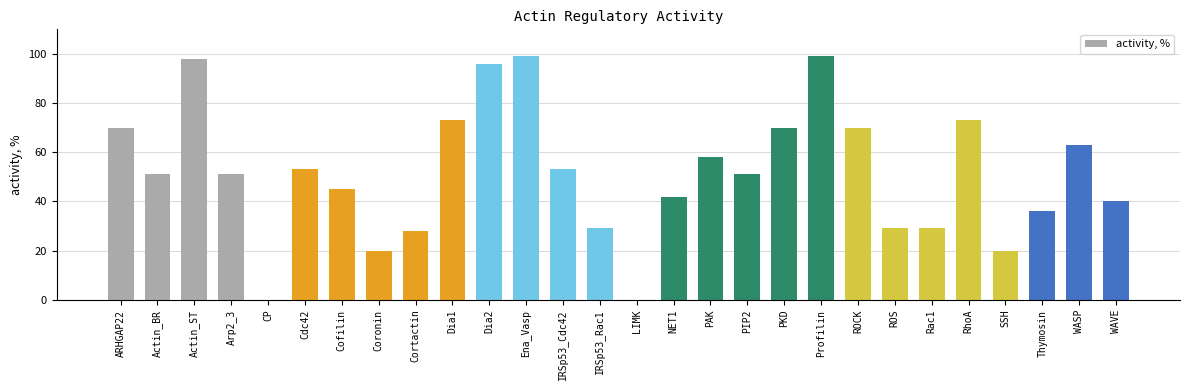

What is the change in value from Cofilin to WASP?

+18